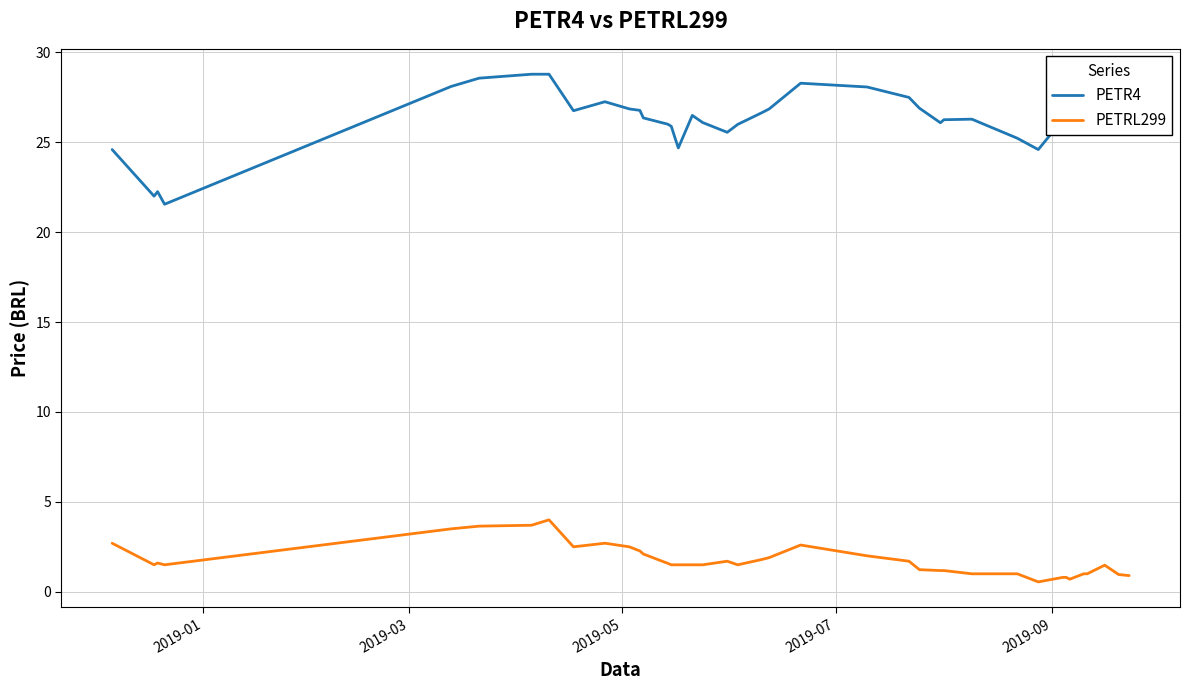

List the series in order of their overall mean, highest first.

PETR4, PETRL299